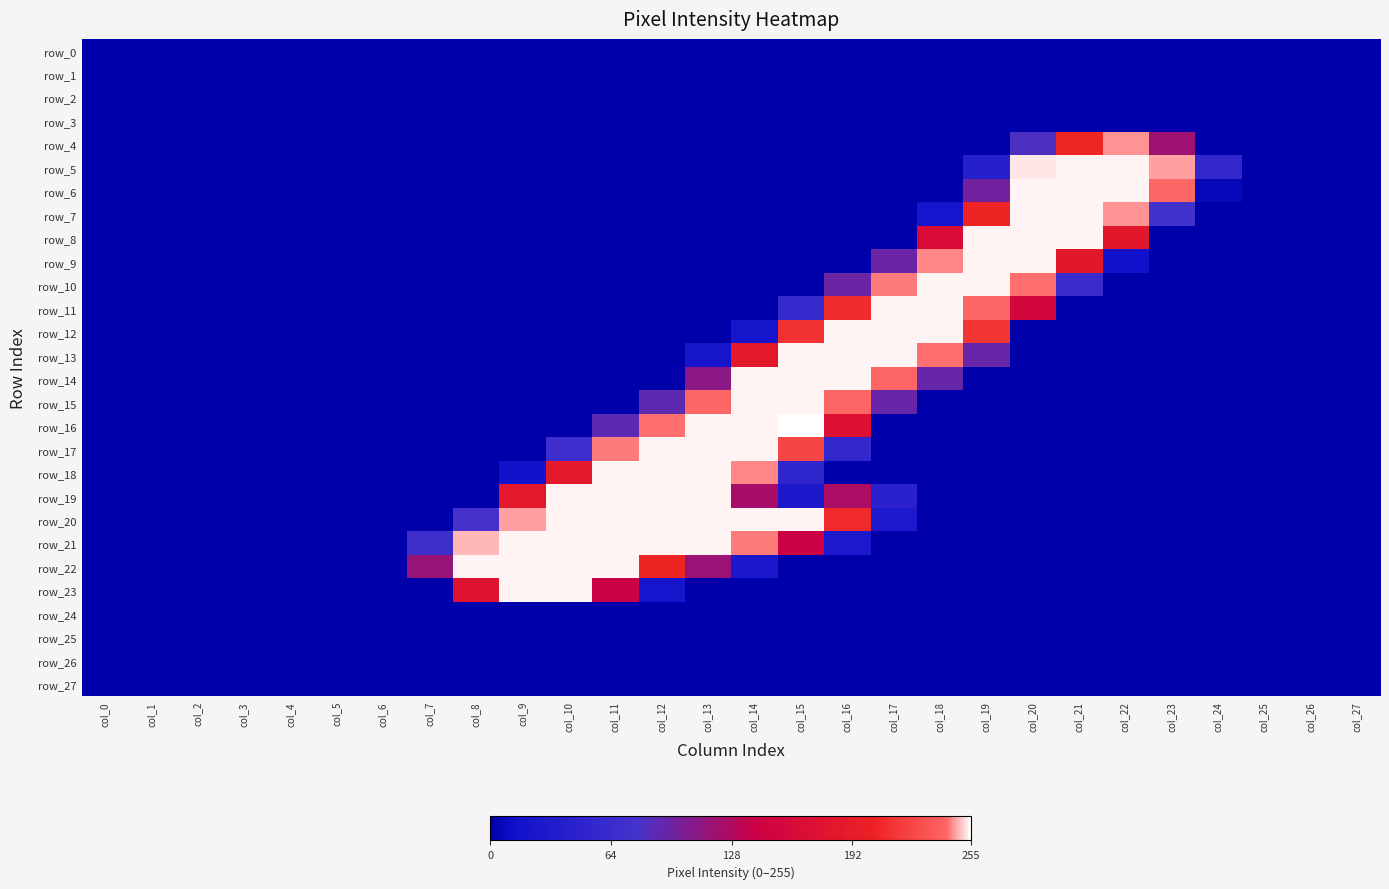

At col_6, list the series in order from largest to smallest.

row_0, row_1, row_2, row_3, row_4, row_5, row_6, row_7, row_8, row_9, row_10, row_11, row_12, row_13, row_14, row_15, row_16, row_17, row_18, row_19, row_20, row_21, row_22, row_23, row_24, row_25, row_26, row_27